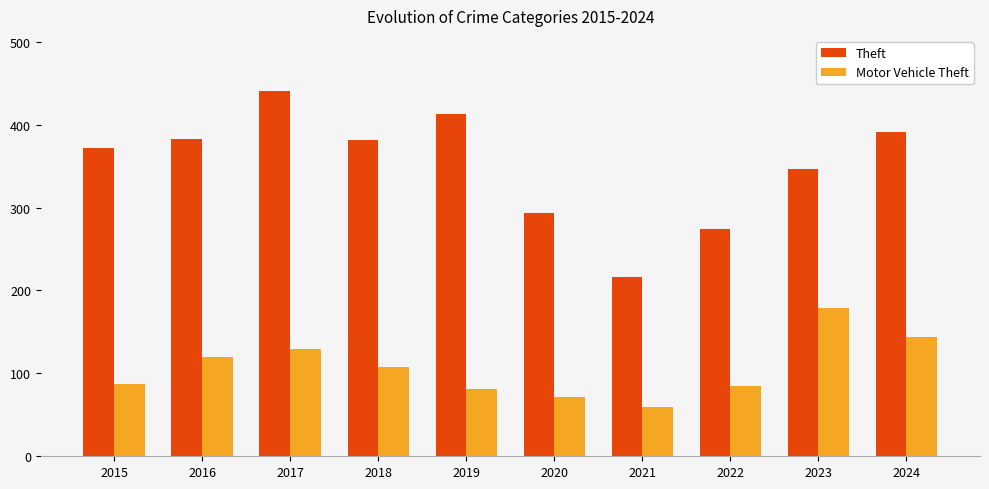

What are all the series names shown in the legend?

Theft, Motor Vehicle Theft